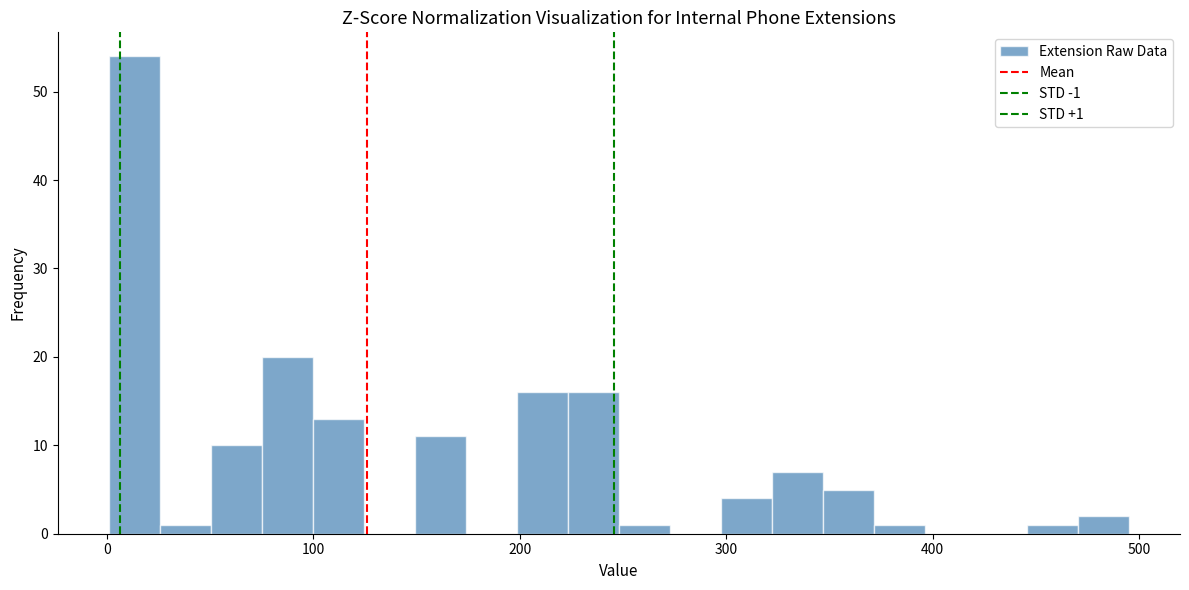

Around what value on the x-axis is the tallest bar? Give the approximate position of its centre, as read against the axis.

10